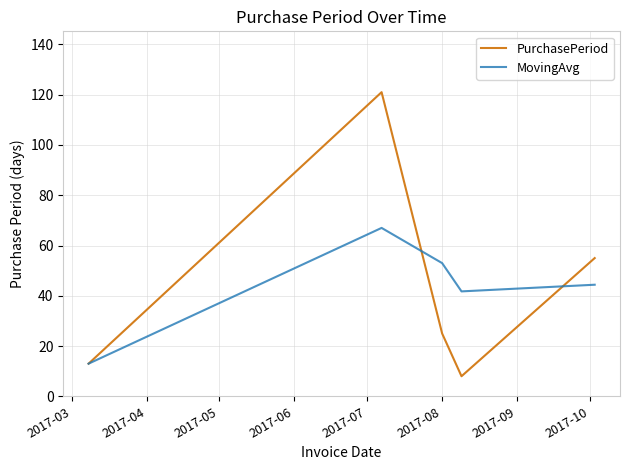

List the series in order of their peak value, lowest first.

MovingAvg, PurchasePeriod